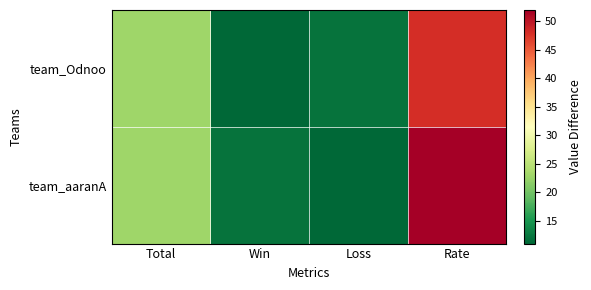

Which series has the largest total across all categories?

team_aaranA